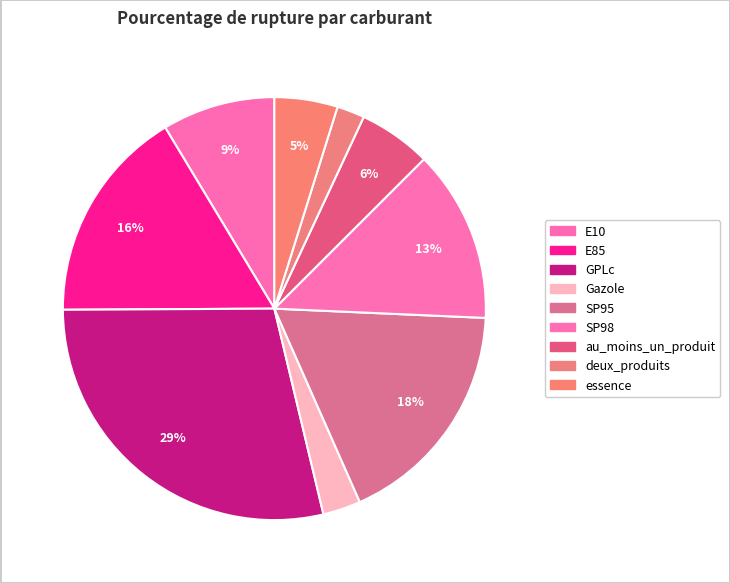

Count the number of slices in the pie.

9